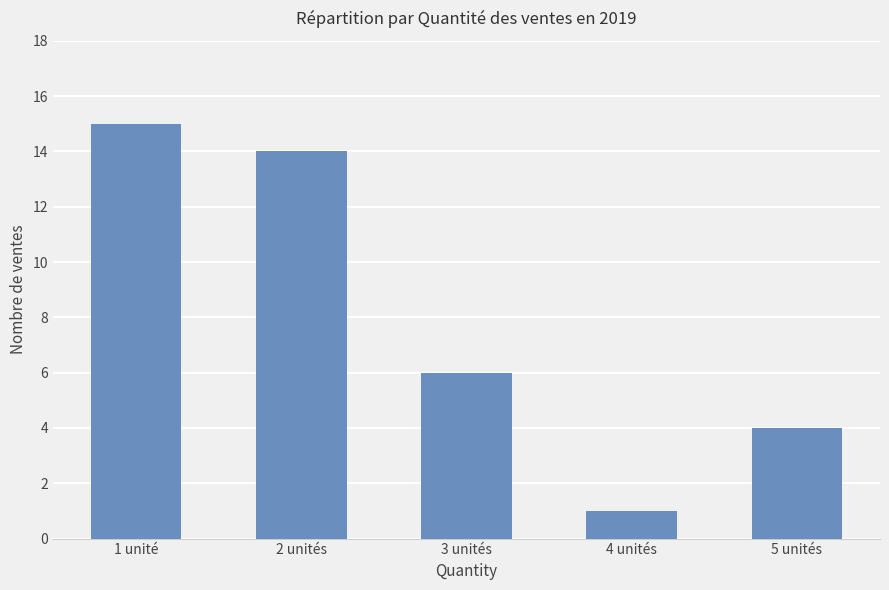

How many series are shown in this chart?

1